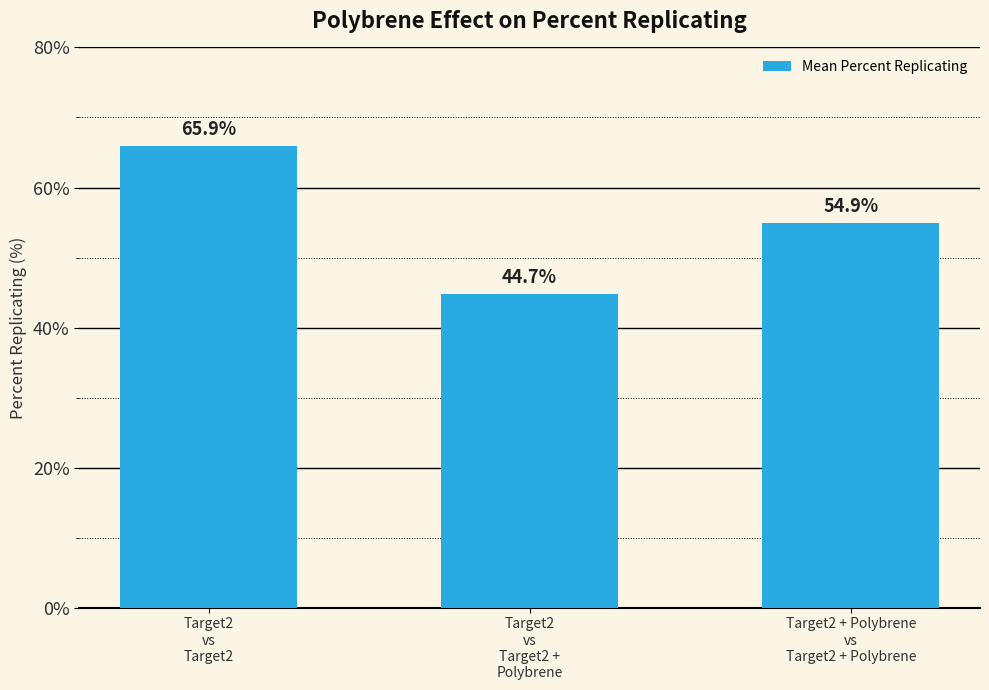

Reading left to right, list all the values displayed in this chart.

Target2
vs
Target2=65.9	Target2
vs
Target2 +
Polybrene=44.7	Target2 + Polybrene
vs
Target2 + Polybrene=54.9